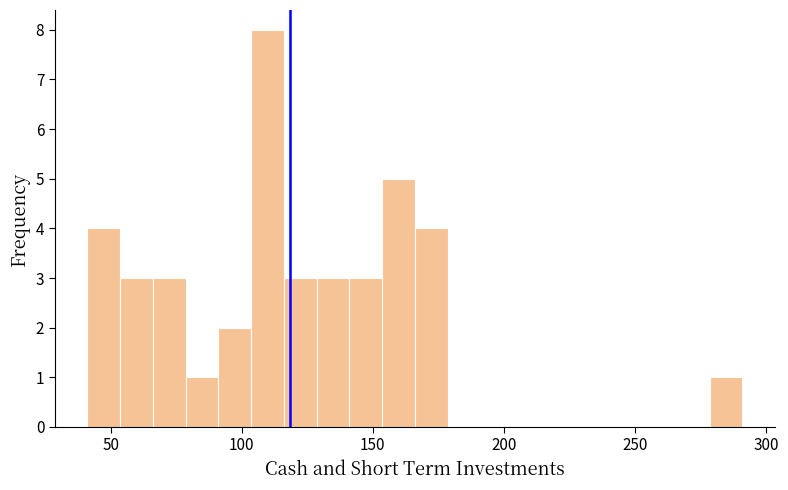

Around what value on the x-axis is the tallest bar? Give the approximate position of its centre, as read against the axis.

110